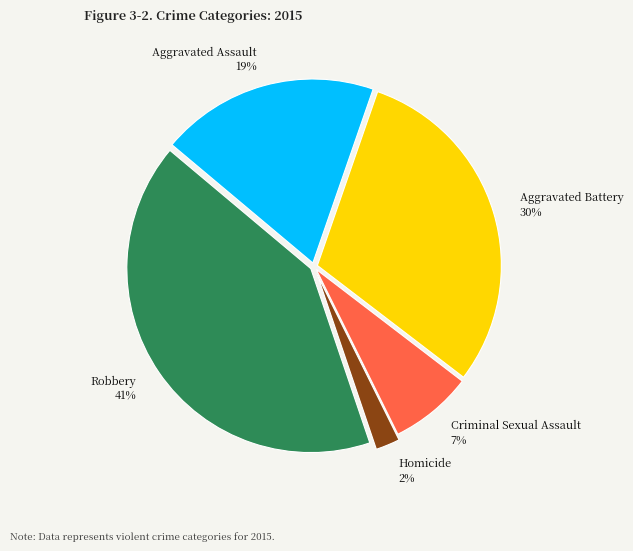

To the nearest percent, what is the difference between the Homicide and Criminal Sexual Assault slice percentages?

5%